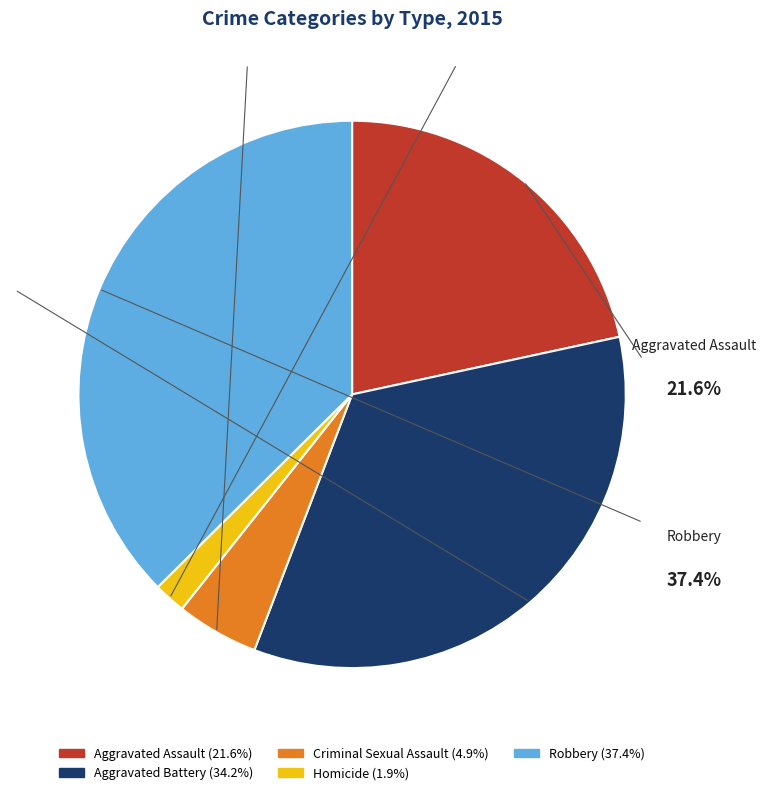

To the nearest percent, what is the difference between the largest and smallest slice percentages?

36%